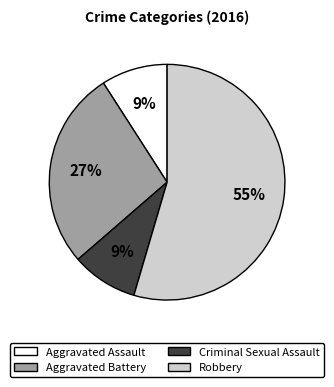

To the nearest percent, what is the combined percentage of Aggravated Assault and Criminal Sexual Assault?

18%